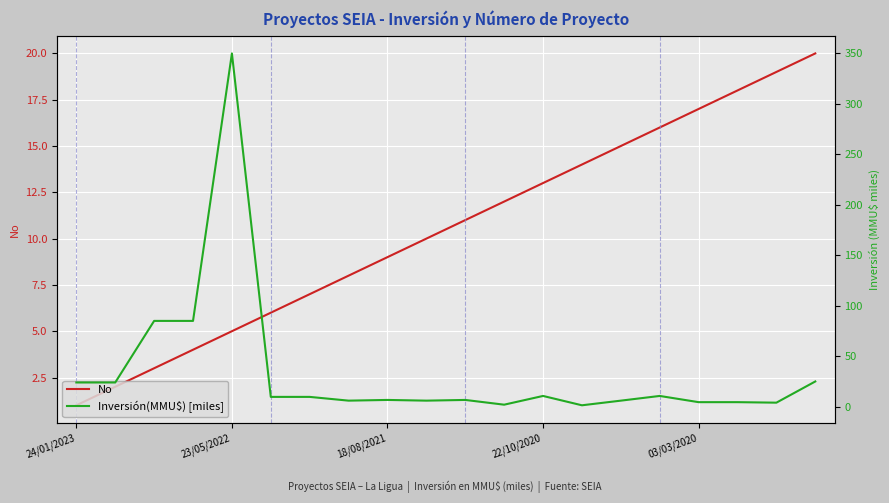

True or false: No and Inversión(MMU$) [miles] intersect in this chart.

True